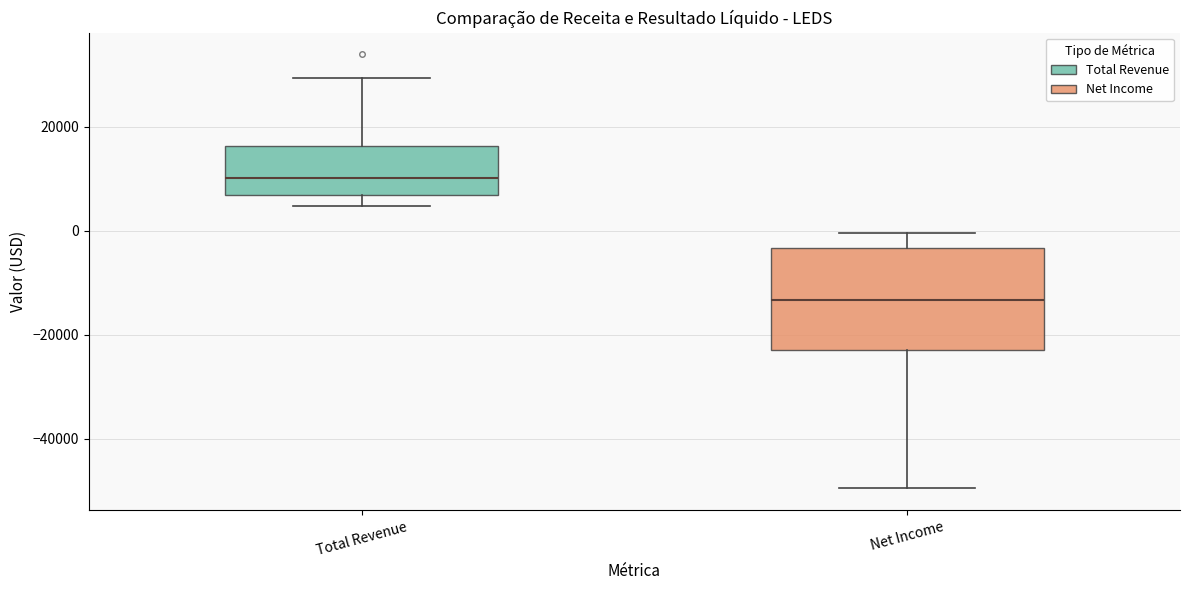

Where is the upper edge of the box for Net Income on the y-axis? The values are not printed on the chart, so give them approximately, as read against the axis.

-4000